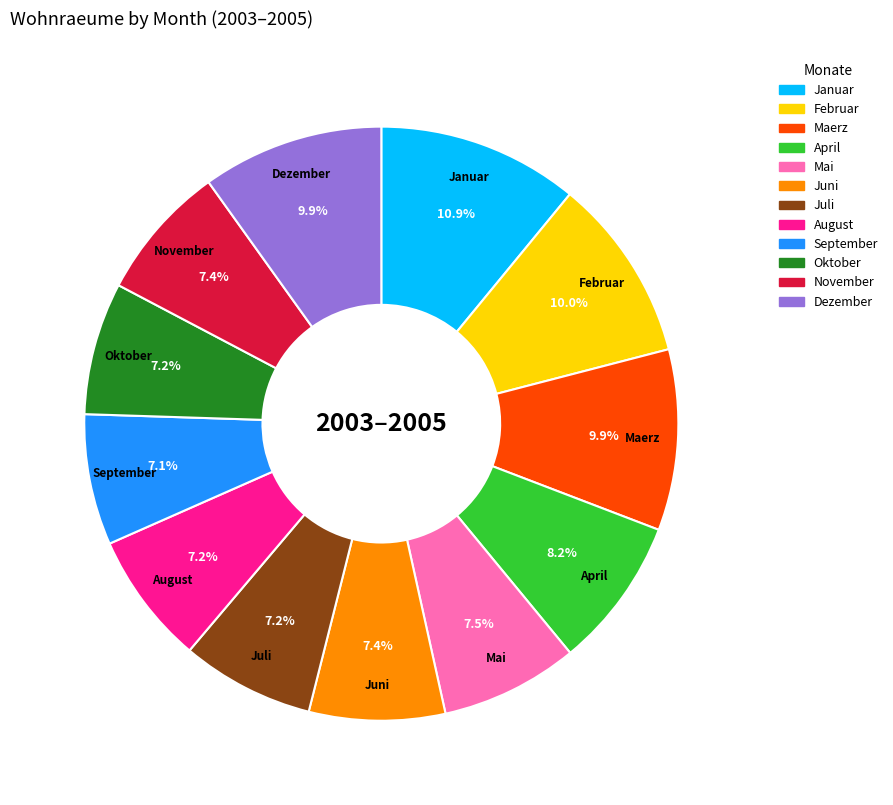

What is the largest slice in the pie chart?

Januar